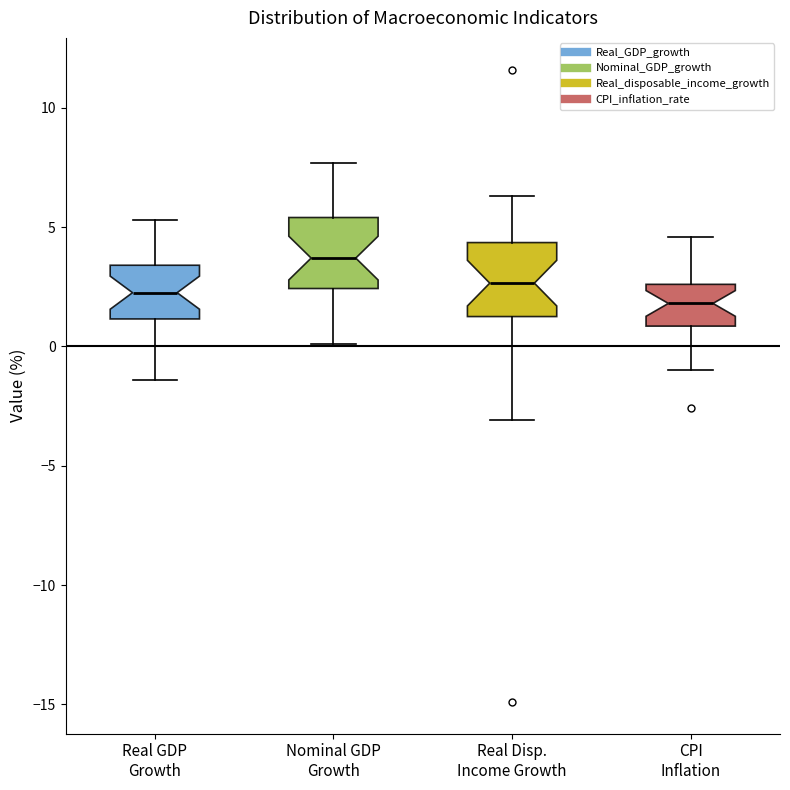

Reading left to right, read every box against the y-axis: the position of its median line, the range the box covers, and the ends of its whiskers. The values are not printed on the chart, so give them approximately, as read against the axis.

Real GDP Growth: median 2.5, box 1.0 to 3.5, whiskers -1.5 to 5.5
Nominal GDP Growth: median 3.5, box 2.5 to 5.5, whiskers 0.0 to 7.5
Real Disp. Income Growth: median 2.5, box 1.5 to 4.5, whiskers -3.0 to 6.5
CPI Inflation: median 2.0, box 1.0 to 2.5, whiskers -1.0 to 4.5